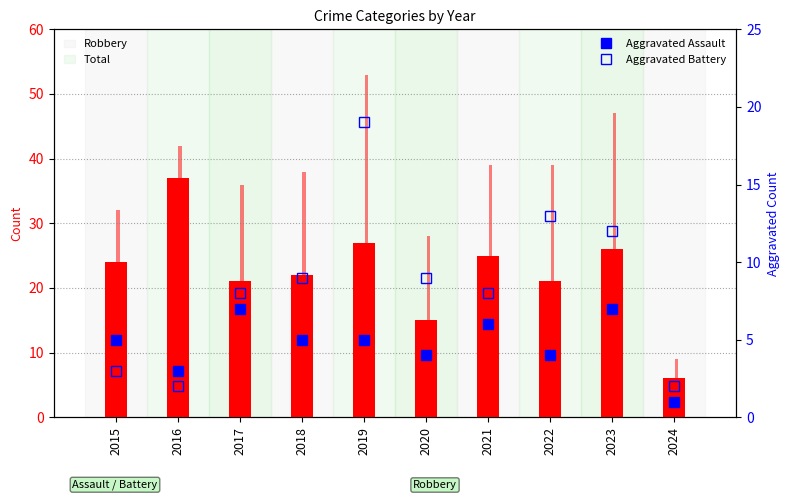

How many data points in Robbery are above 24?

4